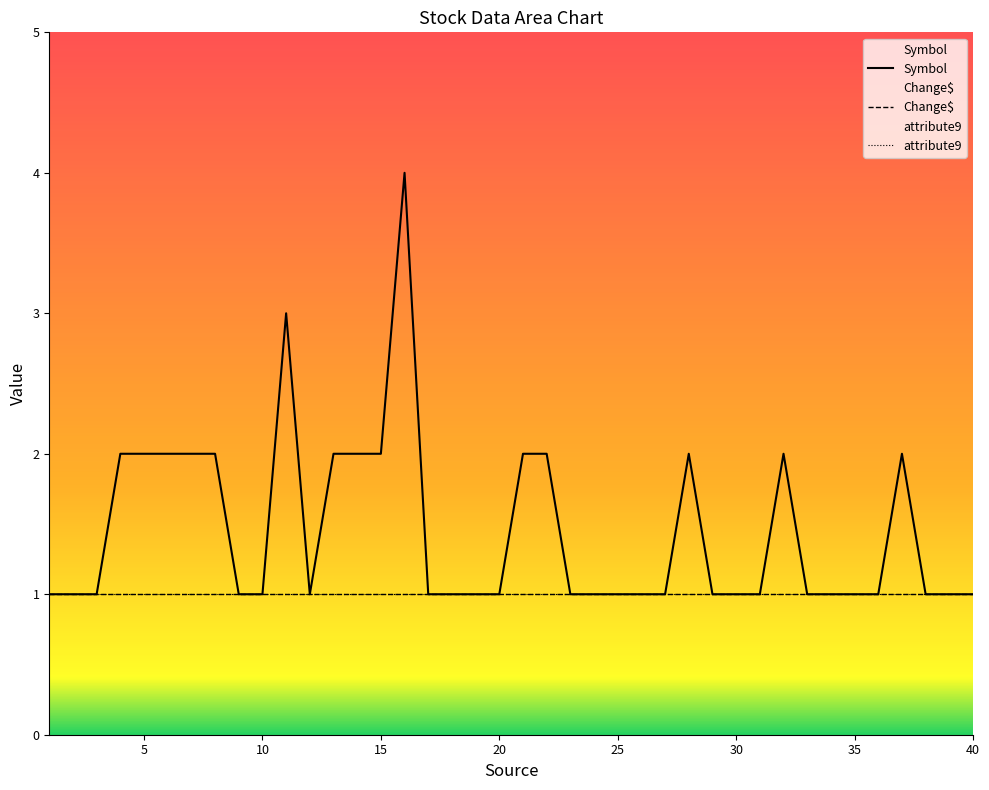

What is the average value of the attribute9 series?

1